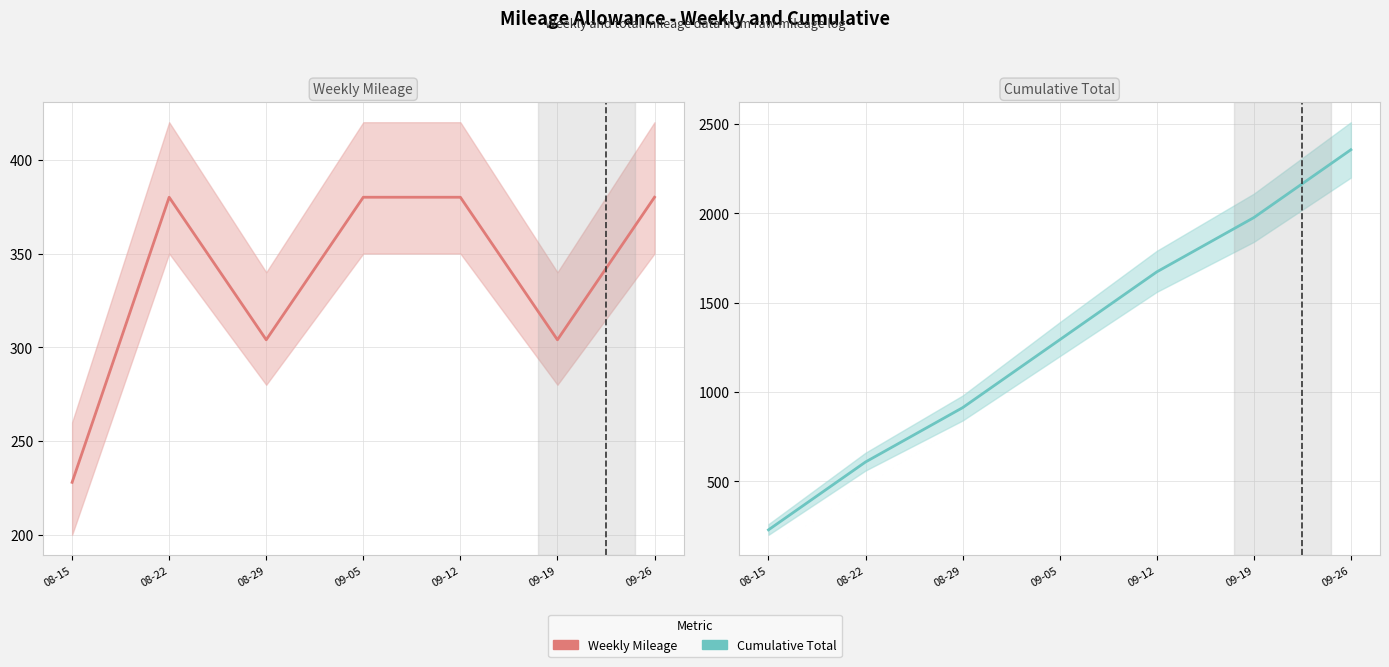

What are all the series names shown in the legend?

Weekly Mileage, Cumulative Total